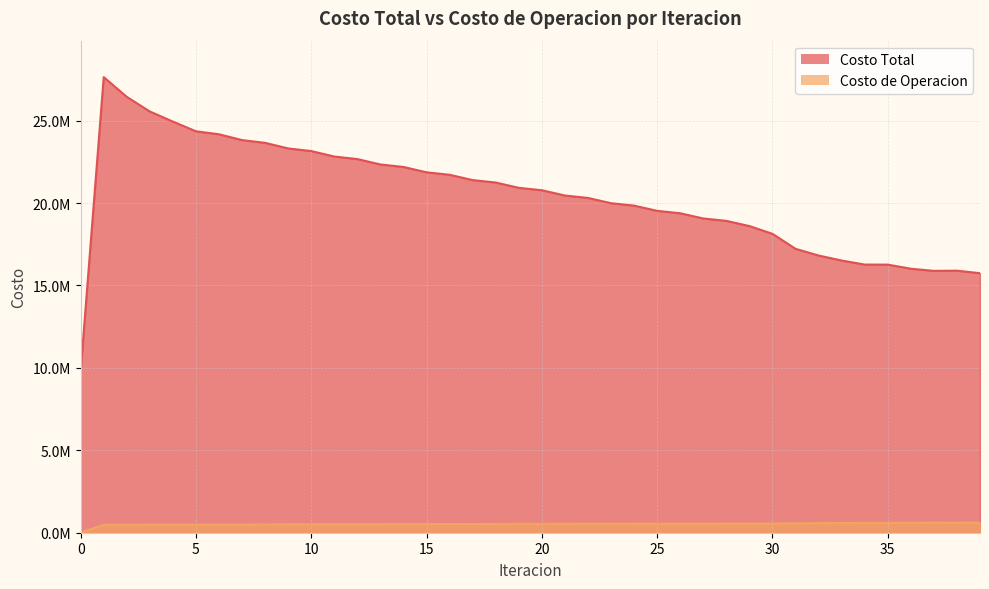

How many values in the Costo Total series exceed 20777378?

20